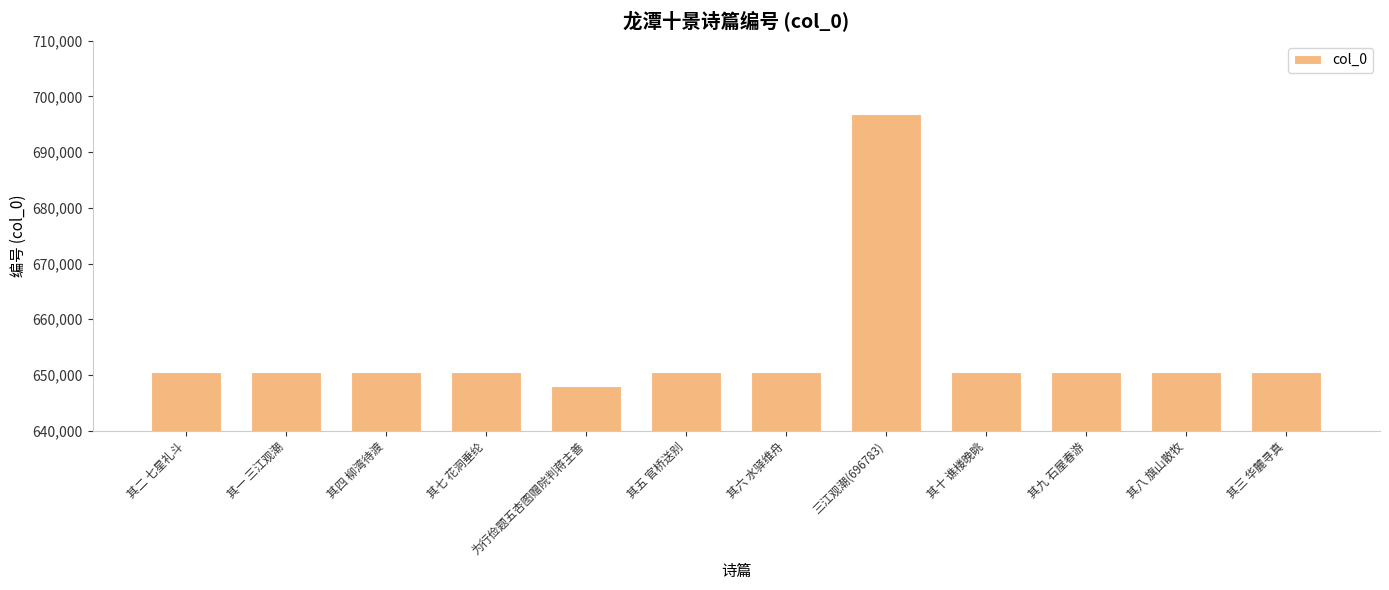

At which label does the data first exceed 650588?

其七 花洞垂纶